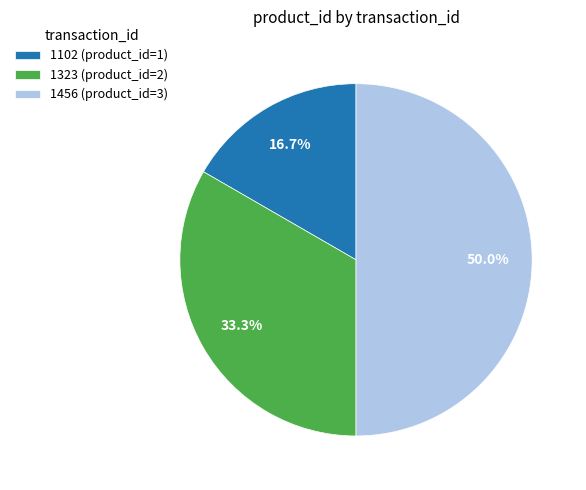

To the nearest percent, what portion does 1102 represent?

17%